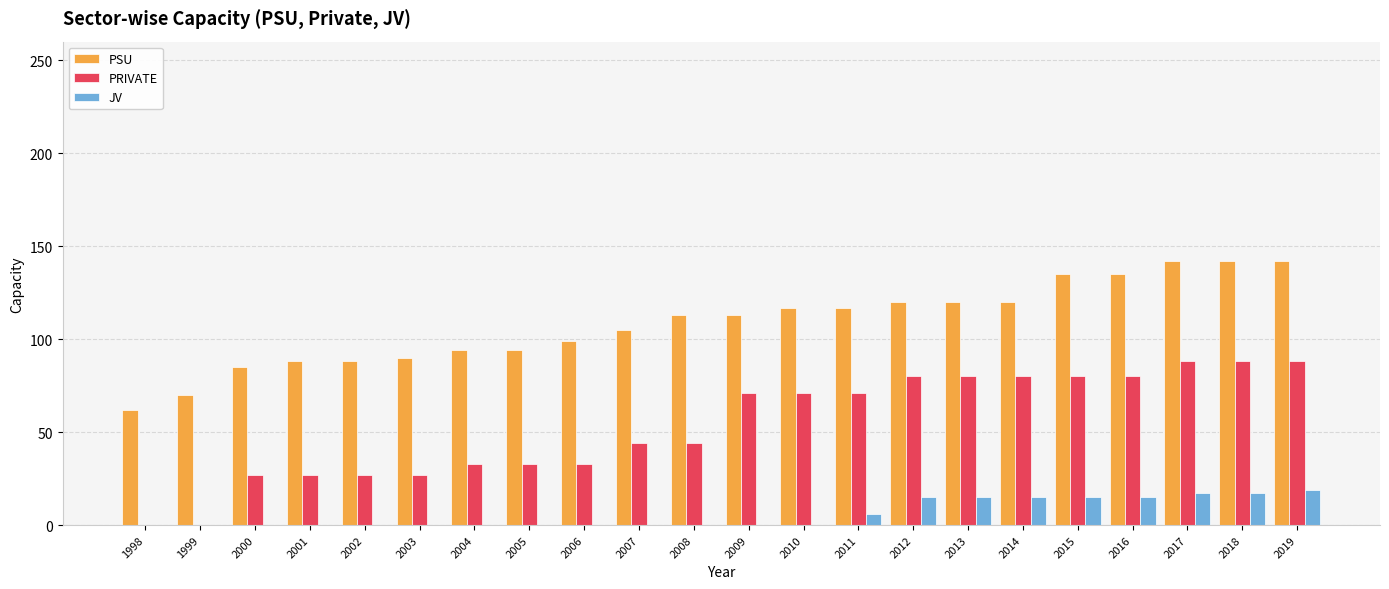

Reading left to right, transcribe all the data shown in this chart.

PSU: 62.0	70.0	85.0	88.0	88.0	90.0	94.0	94.0	99.0	105.0	112.9	112.9	116.9	116.9	120.1	120.1	120.1	135.1	135.1	142.1	142.1	142.1
PRIVATE: 0.0	0.0	27.0	27.0	27.0	27.0	33.0	33.0	33.0	44.0	44.0	71.0	71.0	71.0	80.0	80.0	80.0	80.0	80.0	88.2	88.2	88.2
JV: 0.0	0.0	0.0	0.0	0.0	0.0	0.0	0.0	0.0	0.0	0.0	0.0	0.0	6.0	15.0	15.0	15.0	15.0	15.0	17.3	17.3	19.1